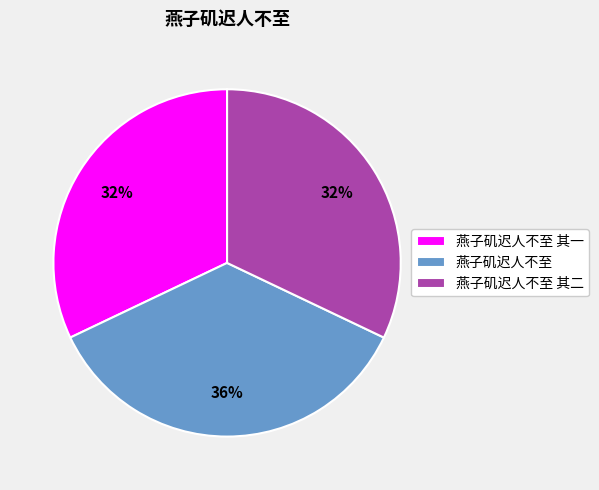

Which category has the biggest portion of the pie?

燕子矶迟人不至